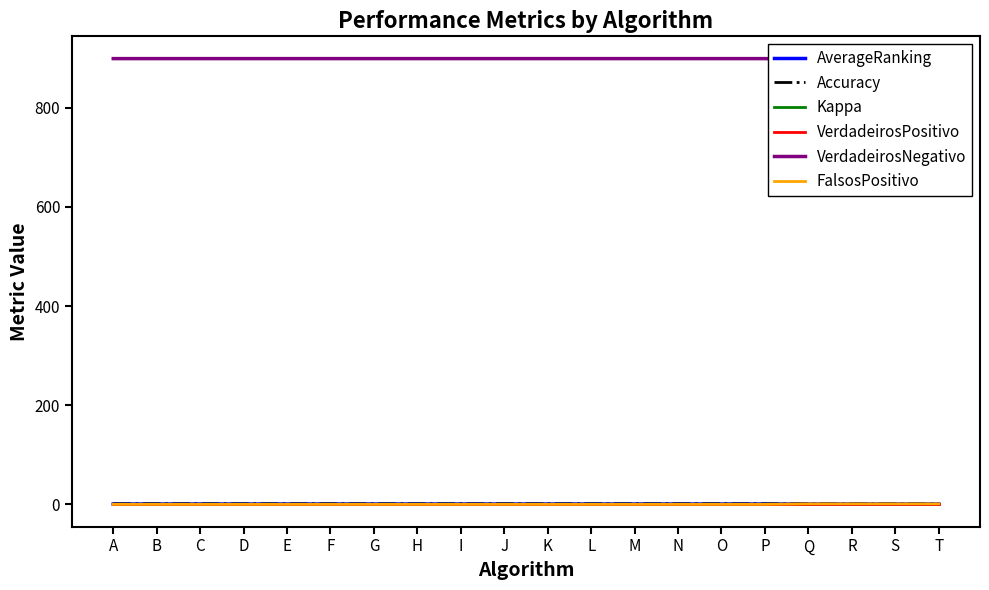

At which label does AverageRanking reach its peak?

A